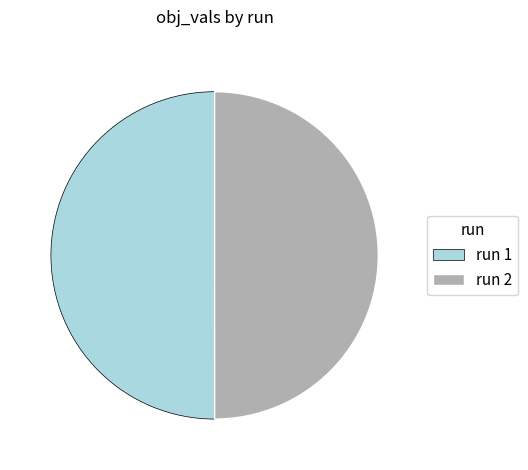

True or false: run 1 accounts for 60% of the total.

False